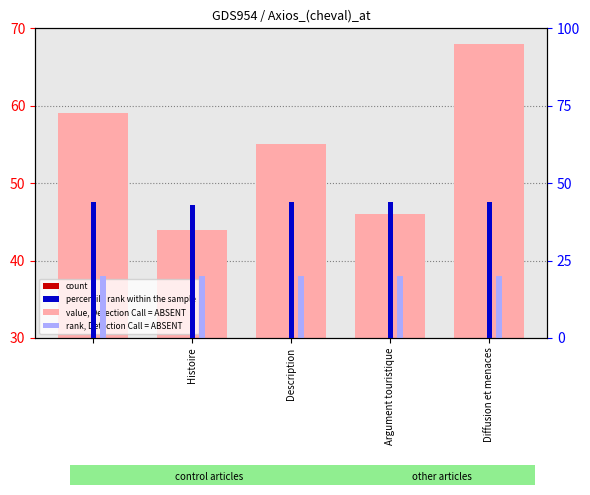

The rank, Detection Call = ABSENT series shows 12 at Histoire. True or false?

False